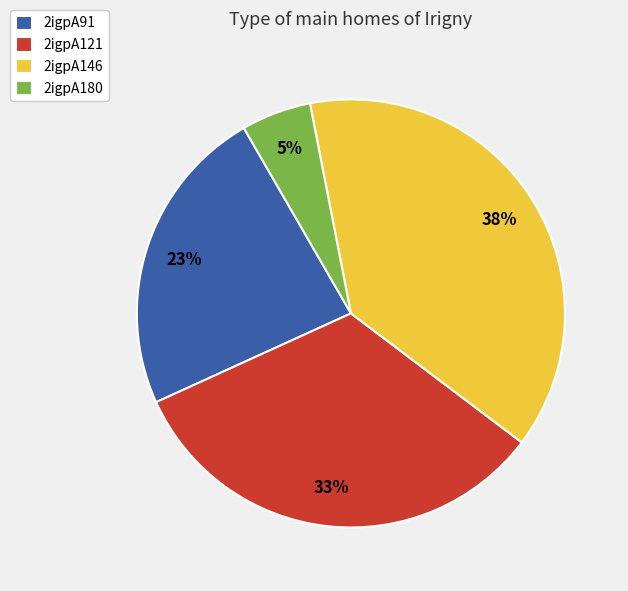

To the nearest percent, what portion does 2igpA121 represent?

33%